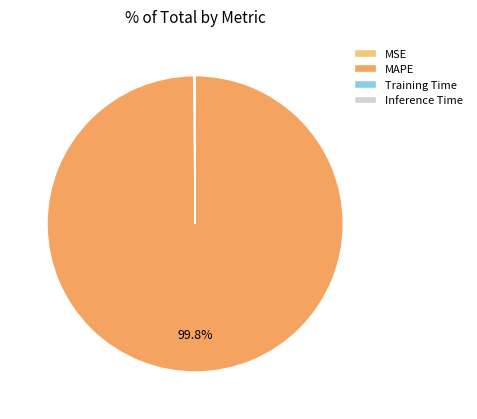

Which slice is the largest?

MAPE